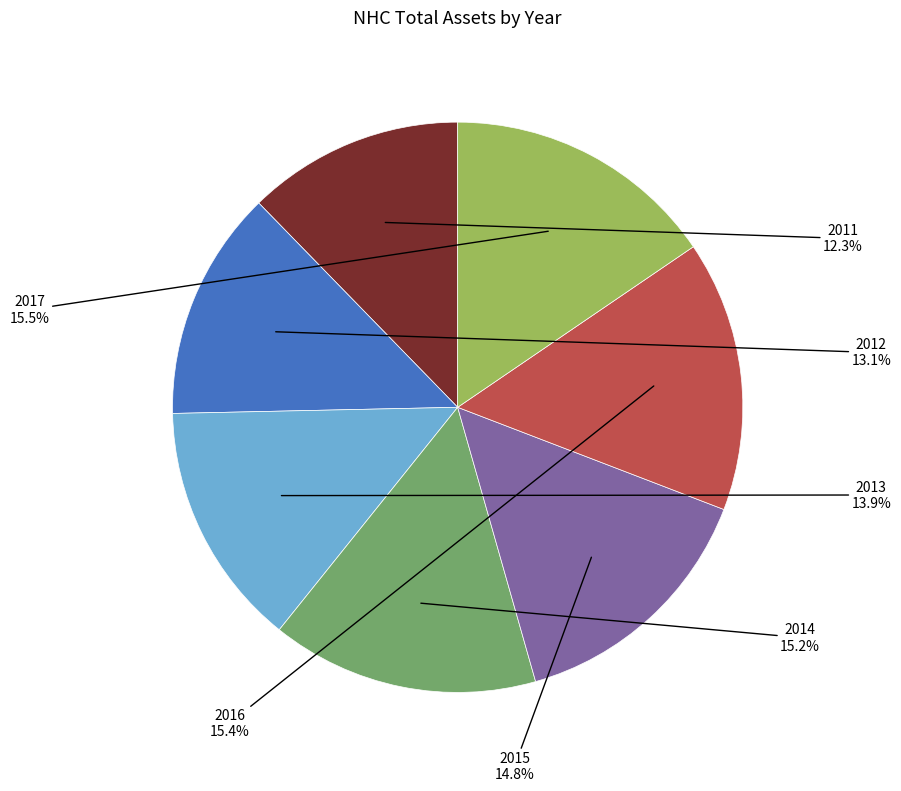

Does any single category account for the majority?

No